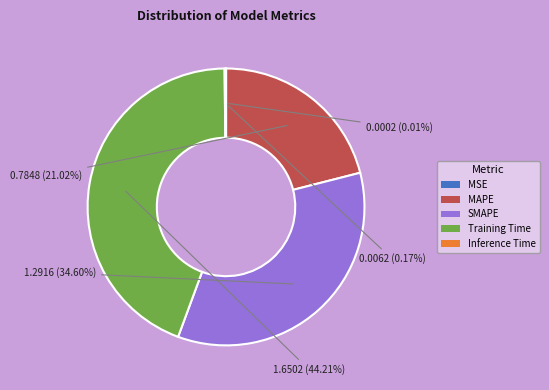

Which category has the biggest portion of the pie?

Training Time